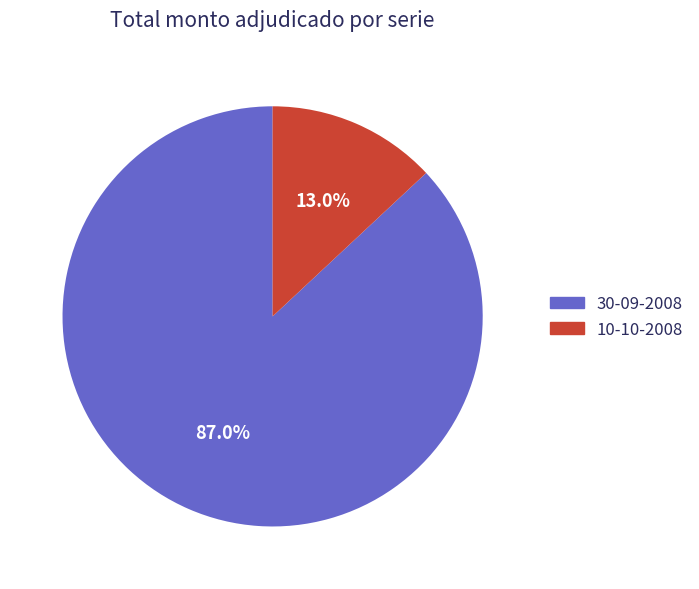

To the nearest percent, what is the average slice percentage?

50%